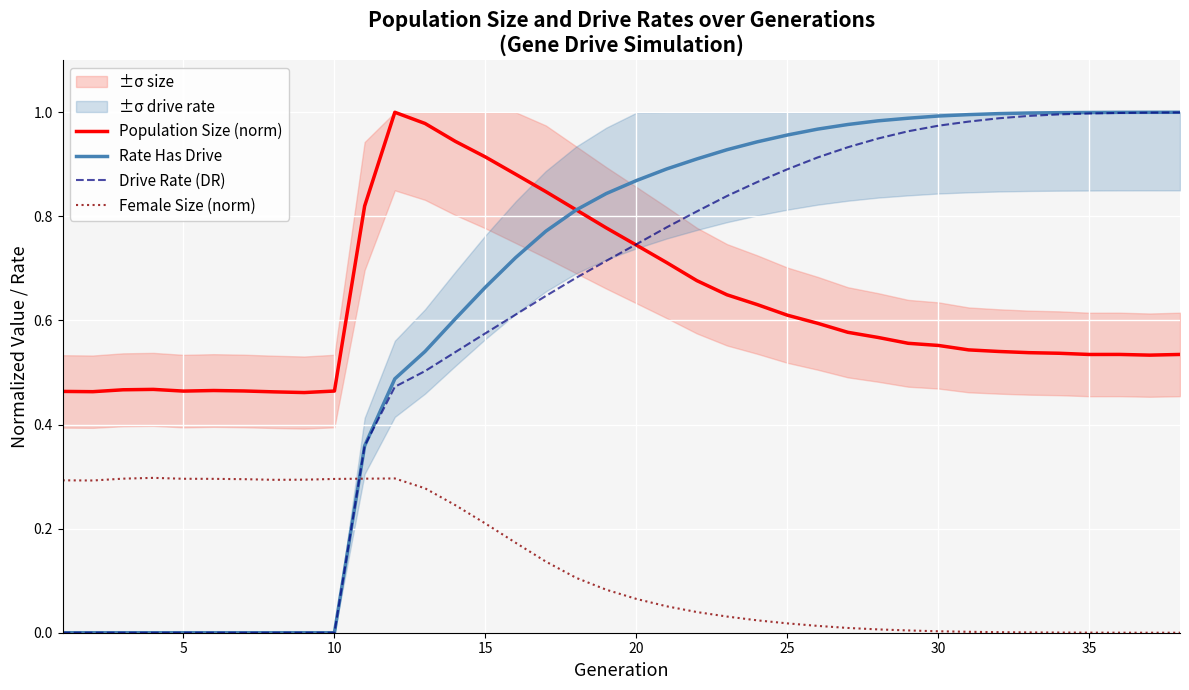

True or false: Female Size (norm) and Rate Has Drive intersect in this chart.

True